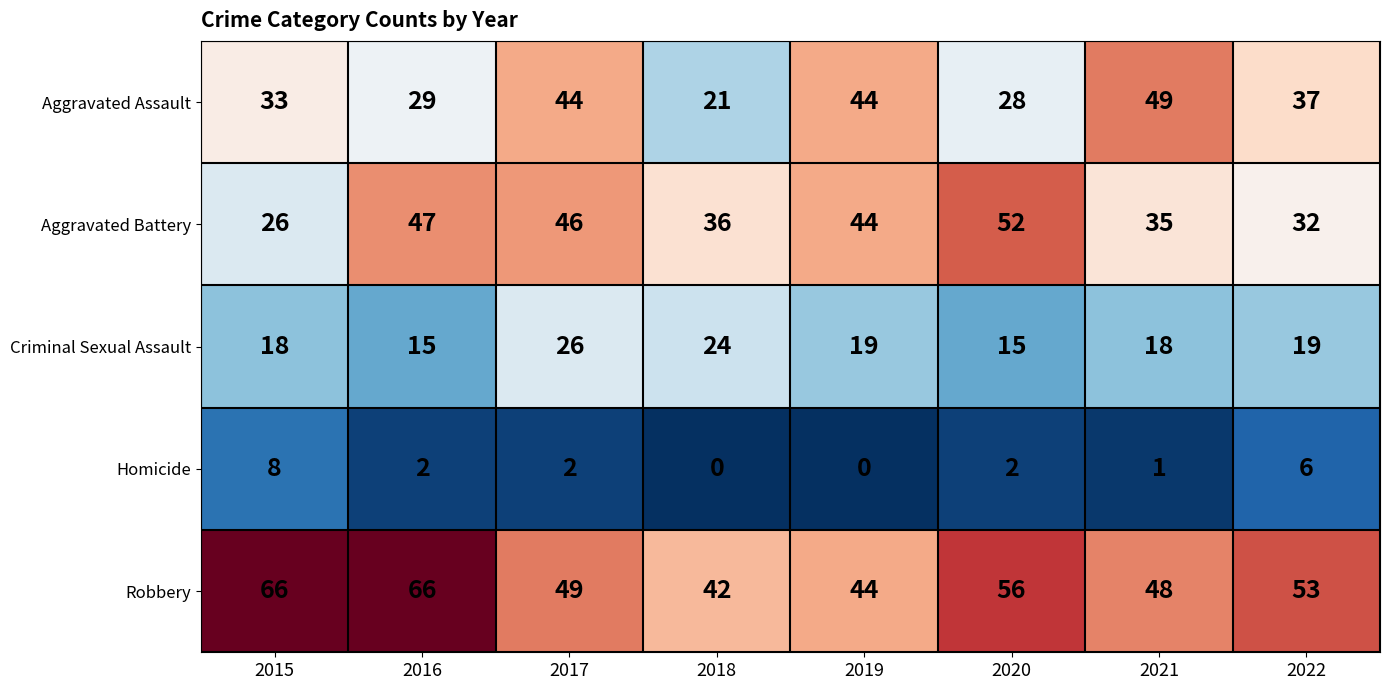

Where does the Aggravated Assault series first go above 37?

2017